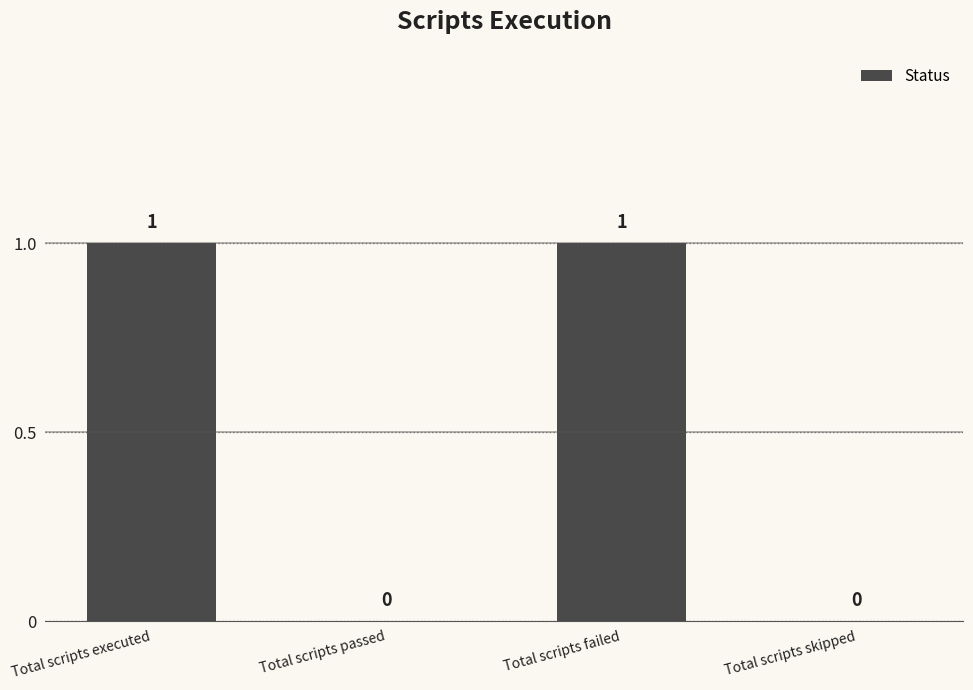

Reading left to right, extract all data points from this chart.

1	0	1	0